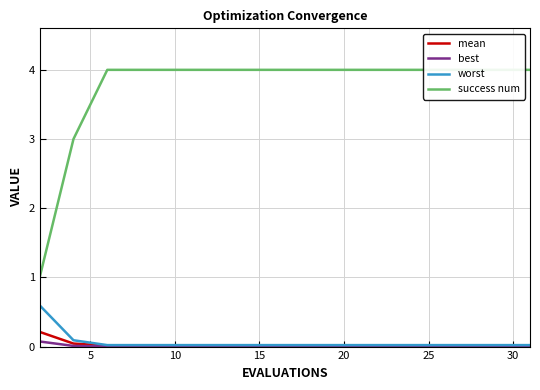

Reading left to right, list all the values displayed in this chart.

mean: 0.2	0.0	0.0	0.0	0.0	0.0	0.0	0.0	0.0	0.0	0.0	0.0	0.0	0.0	0.0	0.0
best: 0.1	0.0	0.0	0.0	0.0	0.0	0.0	0.0	0.0	0.0	0.0	0.0	0.0	0.0	0.0	0.0
worst: 0.6	0.1	0.0	0.0	0.0	0.0	0.0	0.0	0.0	0.0	0.0	0.0	0.0	0.0	0.0	0.0
success num: 1.0	3.0	4.0	4.0	4.0	4.0	4.0	4.0	4.0	4.0	4.0	4.0	4.0	4.0	4.0	4.0